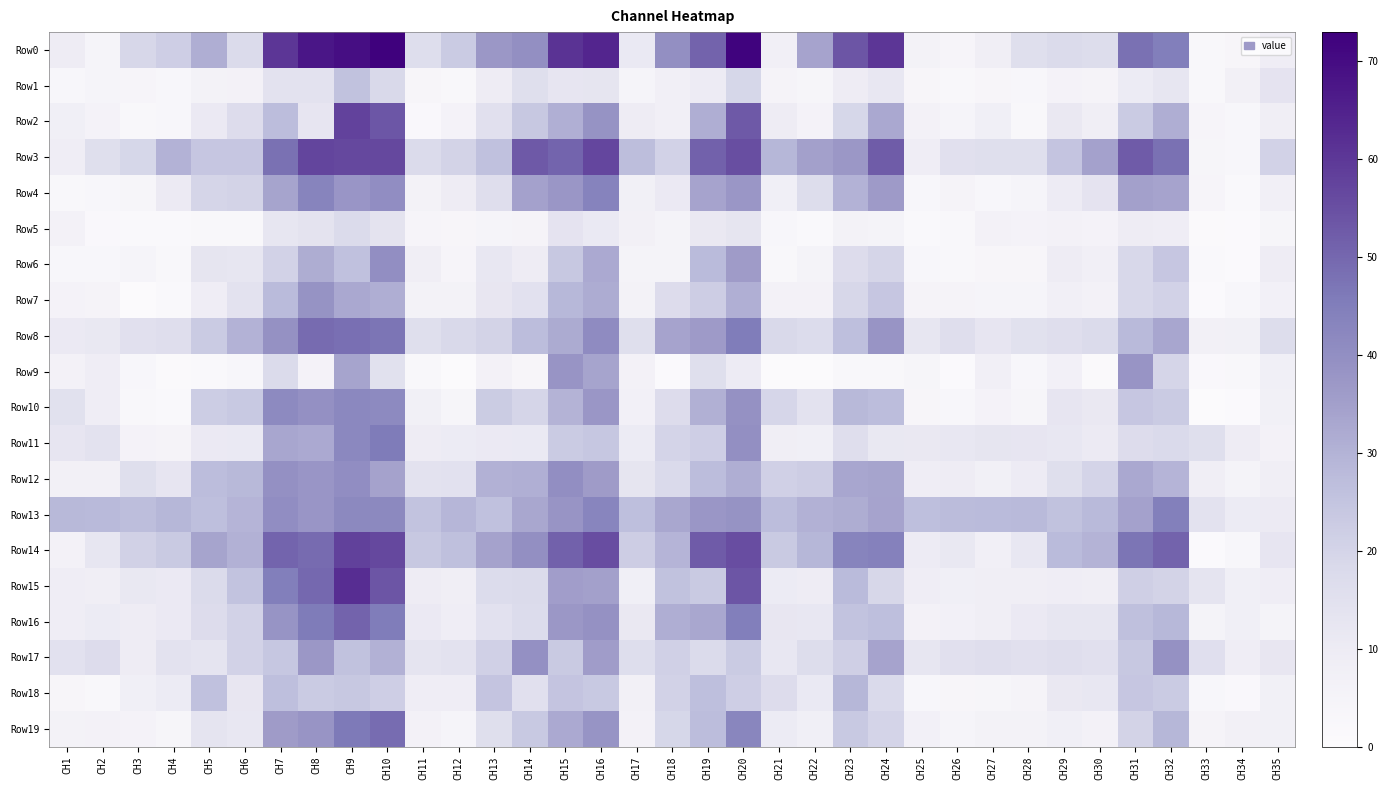

Reading right to left, extract all data points from this chart.

Row0: CH35=8.6	CH34=3.6	CH33=2.5	CH32=45.0	CH31=48.1	CH30=16.7	CH29=17.5	CH28=15.7	CH27=8.3	CH26=4.1	CH25=5.7	CH24=60.2	CH23=53.8	CH22=34.1	CH21=7.4	CH20=72.0	CH19=50.8	CH18=39.8	CH17=11.0	CH16=64.0	CH15=61.0	CH14=39.9	CH13=37.1	CH12=22.9	CH11=16.4	CH10=72.6	CH9=69.5	CH8=67.8	CH7=60.3	CH6=17.6	CH5=31.2	CH4=21.9	CH3=18.9	CH2=4.5	CH1=9.3
Row1: CH35=13.5	CH34=7.0	CH33=2.6	CH32=12.5	CH31=10.0	CH30=5.1	CH29=5.5	CH28=2.9	CH27=3.6	CH26=2.7	CH25=3.5	CH24=11.8	CH23=9.5	CH22=3.8	CH21=4.6	CH20=19.4	CH19=9.9	CH18=7.6	CH17=4.4	CH16=13.0	CH15=12.6	CH14=15.8	CH13=9.3	CH12=2.5	CH11=3.5	CH10=18.3	CH9=25.7	CH8=14.1	CH7=14.4	CH6=6.0	CH5=6.0	CH4=3.4	CH3=4.1	CH2=4.3	CH1=3.4
Row2: CH35=8.2	CH34=2.9	CH33=4.1	CH32=31.1	CH31=23.0	CH30=8.5	CH29=11.3	CH28=2.6	CH27=8.0	CH26=4.3	CH25=6.4	CH24=32.7	CH23=19.3	CH22=5.5	CH21=9.6	CH20=52.8	CH19=31.1	CH18=7.7	CH17=9.3	CH16=38.6	CH15=31.0	CH14=23.7	CH13=15.3	CH12=5.4	CH11=2.3	CH10=53.5	CH9=57.6	CH8=12.6	CH7=27.3	CH6=17.0	CH5=10.7	CH4=3.3	CH3=2.4	CH2=5.4	CH1=7.8
Row3: CH35=20.5	CH34=3.4	CH33=3.9	CH32=47.9	CH31=52.5	CH30=34.6	CH29=25.0	CH28=15.9	CH27=15.9	CH26=15.3	CH25=8.7	CH24=52.4	CH23=37.3	CH22=34.8	CH21=28.9	CH20=55.3	CH19=51.2	CH18=20.8	CH17=26.9	CH16=56.8	CH15=50.7	CH14=52.9	CH13=26.2	CH12=20.4	CH11=17.8	CH10=56.5	CH9=56.7	CH8=57.3	CH7=47.9	CH6=24.3	CH5=24.5	CH4=30.1	CH3=19.3	CH2=15.7	CH1=8.9
Row4: CH35=7.5	CH34=1.9	CH33=4.2	CH32=34.0	CH31=34.8	CH30=13.5	CH29=9.9	CH28=4.3	CH27=2.9	CH26=4.9	CH25=3.3	CH24=36.3	CH23=30.2	CH22=16.8	CH21=7.9	CH20=37.5	CH19=33.9	CH18=10.8	CH17=7.3	CH16=43.4	CH15=37.6	CH14=34.5	CH13=16.1	CH12=9.2	CH11=5.8	CH10=40.3	CH9=37.8	CH8=43.3	CH7=33.8	CH6=20.3	CH5=19.8	CH4=10.5	CH3=3.8	CH2=2.9	CH1=2.5
Row5: CH35=4.0	CH34=1.1	CH33=1.2	CH32=8.9	CH31=9.2	CH30=5.4	CH29=6.1	CH28=5.4	CH27=6.4	CH26=2.3	CH25=1.8	CH24=5.2	CH23=5.8	CH22=2.0	CH21=2.9	CH20=13.1	CH19=11.3	CH18=5.3	CH17=6.9	CH16=11.0	CH15=13.4	CH14=4.7	CH13=4.5	CH12=3.7	CH11=4.1	CH10=13.9	CH9=17.5	CH8=13.7	CH7=12.5	CH6=2.5	CH5=2.7	CH4=1.8	CH3=1.8	CH2=2.2	CH1=6.2
Row6: CH35=9.4	CH34=0.9	CH33=1.9	CH32=24.3	CH31=18.6	CH30=7.7	CH29=9.4	CH28=3.6	CH27=3.5	CH26=2.4	CH25=3.3	CH24=19.8	CH23=16.8	CH22=5.2	CH21=2.5	CH20=36.1	CH19=27.8	CH18=5.2	CH17=5.2	CH16=32.4	CH15=23.9	CH14=9.5	CH13=11.8	CH12=4.1	CH11=8.2	CH10=40.1	CH9=26.0	CH8=31.4	CH7=20.8	CH6=12.3	CH5=12.9	CH4=2.8	CH3=4.4	CH2=3.1	CH1=3.1
Row7: CH35=6.7	CH34=2.9	CH33=1.1	CH32=20.8	CH31=18.8	CH30=6.6	CH29=7.5	CH28=4.4	CH27=4.4	CH26=4.7	CH25=5.1	CH24=24.4	CH23=18.8	CH22=6.3	CH21=6.5	CH20=30.9	CH19=22.0	CH18=16.9	CH17=5.7	CH16=31.9	CH15=28.6	CH14=14.6	CH13=12.0	CH12=5.8	CH11=5.8	CH10=31.3	CH9=32.8	CH8=38.6	CH7=27.7	CH6=14.2	CH5=8.8	CH4=2.0	CH3=0.6	CH2=4.7	CH1=5.4
Row8: CH35=16.6	CH34=7.4	CH33=7.1	CH32=33.1	CH31=28.0	CH30=17.9	CH29=16.1	CH28=15.0	CH27=12.7	CH26=16.1	CH25=12.5	CH24=38.0	CH23=26.6	CH22=17.3	CH21=18.5	CH20=45.5	CH19=36.3	CH18=34.2	CH17=15.7	CH16=40.9	CH15=32.2	CH14=27.1	CH13=20.5	CH12=18.4	CH11=15.9	CH10=47.1	CH9=48.3	CH8=49.1	CH7=39.3	CH6=30.0	CH5=22.9	CH4=16.0	CH3=15.3	CH2=11.7	CH1=10.8
Row9: CH35=7.8	CH34=2.7	CH33=2.0	CH32=19.9	CH31=38.0	CH30=1.2	CH29=6.8	CH28=2.9	CH27=7.6	CH26=1.0	CH25=3.8	CH24=2.6	CH23=2.6	CH22=0.6	CH21=0.6	CH20=9.8	CH19=15.8	CH18=1.1	CH17=6.4	CH16=33.7	CH15=38.2	CH14=3.6	CH13=6.0	CH12=0.5	CH11=2.8	CH10=15.1	CH9=33.7	CH8=5.7	CH7=17.5	CH6=2.9	CH5=1.9	CH4=1.4	CH3=3.0	CH2=9.1	CH1=6.3
Row10: CH35=7.1	CH34=0.9	CH33=0.6	CH32=22.9	CH31=24.5	CH30=11.2	CH29=12.5	CH28=3.8	CH27=5.5	CH26=3.1	CH25=3.7	CH24=27.2	CH23=28.3	CH22=14.4	CH21=19.5	CH20=39.2	CH19=30.7	CH18=17.0	CH17=6.7	CH16=37.5	CH15=29.9	CH14=19.7	CH13=22.6	CH12=3.9	CH11=7.2	CH10=41.6	CH9=41.9	CH8=39.4	CH7=41.4	CH6=23.4	CH5=22.4	CH4=1.9	CH3=2.6	CH2=8.8	CH1=15.1
Row11: CH35=6.2	CH34=9.2	CH33=15.7	CH32=18.1	CH31=16.9	CH30=10.4	CH29=11.7	CH28=12.7	CH27=13.0	CH26=11.7	CH25=11.1	CH24=11.7	CH23=16.2	CH22=7.9	CH21=8.0	CH20=39.8	CH19=21.7	CH18=20.2	CH17=10.2	CH16=24.1	CH15=22.9	CH14=11.1	CH13=10.6	CH12=10.1	CH11=9.3	CH10=45.6	CH9=42.1	CH8=32.3	CH7=33.3	CH6=11.0	CH5=10.8	CH4=4.9	CH3=5.5	CH2=14.0	CH1=12.6
Row12: CH35=8.2	CH34=5.2	CH33=8.0	CH32=29.5	CH31=32.8	CH30=20.0	CH29=15.8	CH28=9.7	CH27=7.2	CH26=9.2	CH25=8.9	CH24=33.7	CH23=33.2	CH22=22.2	CH21=21.3	CH20=31.3	CH19=27.2	CH18=18.2	CH17=12.9	CH16=36.1	CH15=40.1	CH14=30.9	CH13=30.5	CH12=14.7	CH11=14.1	CH10=34.4	CH9=40.4	CH8=37.9	CH7=39.4	CH6=28.3	CH5=27.2	CH4=12.8	CH3=15.7	CH2=7.1	CH1=6.9
Row13: CH35=10.4	CH34=10.3	CH33=14.2	CH32=44.6	CH31=34.8	CH30=28.1	CH29=25.9	CH28=28.0	CH27=27.8	CH26=27.6	CH25=26.8	CH24=34.0	CH23=31.6	CH22=30.3	CH21=27.1	CH20=38.7	CH19=37.4	CH18=33.1	CH17=26.6	CH16=42.9	CH15=38.1	CH14=33.1	CH13=26.2	CH12=29.2	CH11=25.5	CH10=41.8	CH9=41.7	CH8=37.8	CH7=40.3	CH6=29.4	CH5=26.8	CH4=29.1	CH3=27.1	CH2=28.1	CH1=28.5
Row14: CH35=12.6	CH34=3.1	CH33=1.0	CH32=50.9	CH31=47.2	CH30=29.8	CH29=27.7	CH28=11.9	CH27=7.6	CH26=11.6	CH25=9.7	CH24=44.1	CH23=43.3	CH22=29.1	CH21=23.2	CH20=55.4	CH19=52.6	CH18=29.5	CH17=22.0	CH16=55.5	CH15=51.3	CH14=39.6	CH13=34.4	CH12=26.5	CH11=23.8	CH10=56.6	CH9=58.1	CH8=49.1	CH7=50.6	CH6=30.2	CH5=33.7	CH4=23.3	CH3=21.1	CH2=12.4	CH1=6.4
Row15: CH35=9.0	CH34=7.8	CH33=13.2	CH32=20.5	CH31=21.6	CH30=8.5	CH29=8.9	CH28=8.4	CH27=8.5	CH26=7.8	CH25=8.6	CH24=18.8	CH23=27.9	CH22=9.6	CH21=10.1	CH20=53.8	CH19=23.3	CH18=25.9	CH17=8.0	CH16=35.0	CH15=35.5	CH14=17.6	CH13=17.3	CH12=8.2	CH11=9.1	CH10=53.6	CH9=62.4	CH8=49.8	CH7=45.0	CH6=25.5	CH5=17.9	CH4=10.6	CH3=11.6	CH2=8.2	CH1=9.0
Row16: CH35=5.3	CH34=7.8	CH33=5.2	CH32=28.6	CH31=26.5	CH30=12.3	CH29=12.4	CH28=10.6	CH27=8.2	CH26=6.6	CH25=6.2	CH24=26.7	CH23=25.6	CH22=11.8	CH21=12.2	CH20=44.9	CH19=32.9	CH18=31.4	CH17=11.1	CH16=39.2	CH15=37.3	CH14=17.3	CH13=14.8	CH12=8.7	CH11=10.6	CH10=45.5	CH9=50.8	CH8=45.7	CH7=38.4	CH6=20.6	CH5=16.9	CH4=10.8	CH3=9.3	CH2=10.2	CH1=8.8
Row17: CH35=12.2	CH34=8.8	CH33=15.4	CH32=39.2	CH31=23.8	CH30=15.3	CH29=16.0	CH28=15.4	CH27=16.1	CH26=15.2	CH25=12.4	CH24=34.2	CH23=21.5	CH22=16.6	CH21=11.8	CH20=22.9	CH19=17.7	CH18=21.3	CH17=16.4	CH16=35.8	CH15=23.2	CH14=39.4	CH13=21.1	CH12=14.2	CH11=13.2	CH10=30.4	CH9=25.8	CH8=37.3	CH7=24.2	CH6=20.7	CH5=13.3	CH4=14.4	CH3=9.7	CH2=16.9	CH1=14.6
Row18: CH35=7.3	CH34=2.0	CH33=3.0	CH32=22.8	CH31=24.3	CH30=11.9	CH29=11.4	CH28=5.0	CH27=3.9	CH26=3.5	CH25=3.3	CH24=18.2	CH23=29.0	CH22=11.1	CH21=17.1	CH20=21.8	CH19=26.7	CH18=20.8	CH17=6.9	CH16=23.4	CH15=24.9	CH14=15.4	CH13=24.9	CH12=8.9	CH11=8.8	CH10=21.7	CH9=23.7	CH8=23.0	CH7=26.7	CH6=12.1	CH5=26.0	CH4=10.0	CH3=8.0	CH2=2.4	CH1=3.6
Row19: CH35=7.1	CH34=7.0	CH33=4.7	CH32=28.9	CH31=20.3	CH30=6.4	CH29=7.7	CH28=5.9	CH27=5.7	CH26=4.3	CH25=6.6	CH24=20.1	CH23=23.5	CH22=7.8	CH21=10.1	CH20=42.6	CH19=27.4	CH18=19.1	CH17=6.4	CH16=38.3	CH15=32.2	CH14=23.5	CH13=15.9	CH12=4.5	CH11=6.3	CH10=48.9	CH9=46.1	CH8=38.1	CH7=36.1	CH6=11.9	CH5=13.2	CH4=4.0	CH3=5.7	CH2=6.5	CH1=5.8